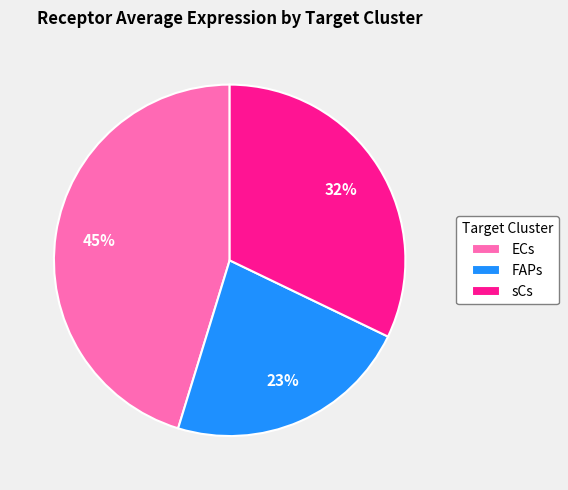

Combined, do FAPs and sCs account for over 50%?

Yes